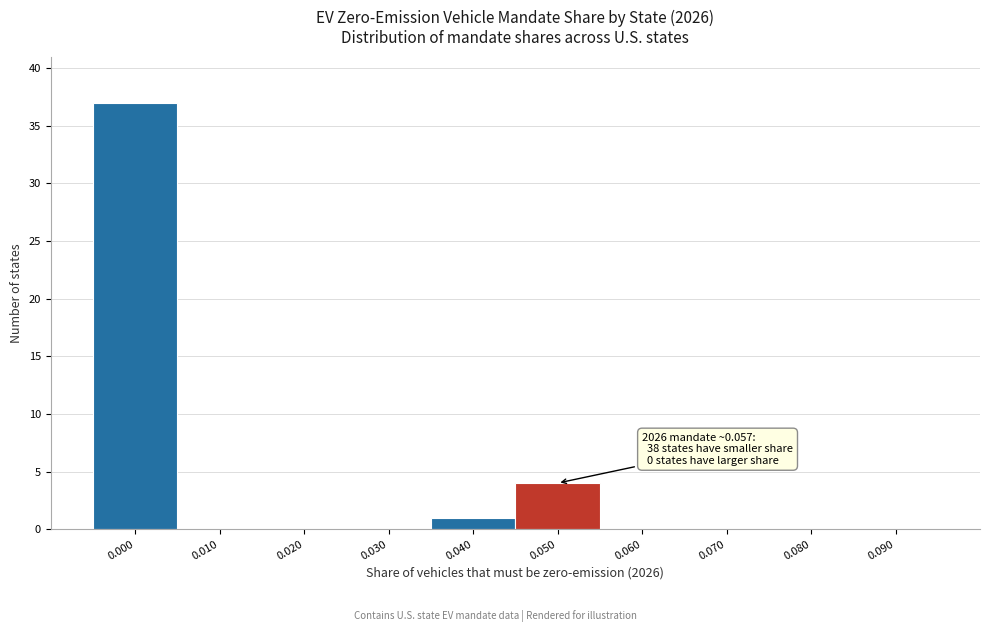

Reading right to left, list all the values displayed in this chart.

0.090=0	0.080=0	0.070=0	0.060=0	0.050=4	0.040=1	0.030=0	0.020=0	0.010=0	0.000=37